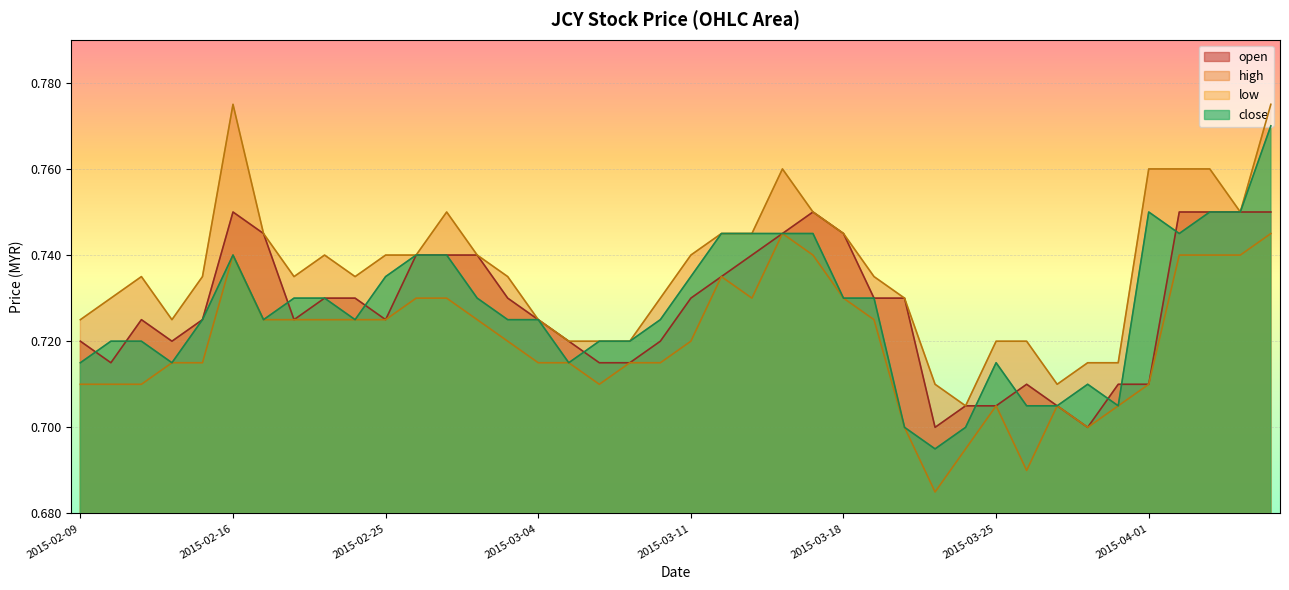

Which series changed the most between 2015-03-12 and 2015-03-17?

open